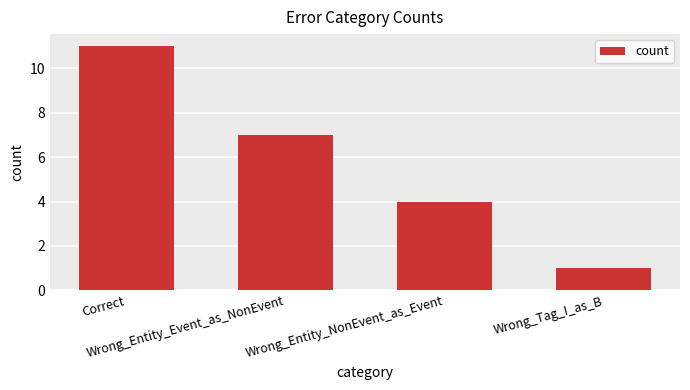

Read the value at Wrong_Entity_NonEvent_as_Event.

4